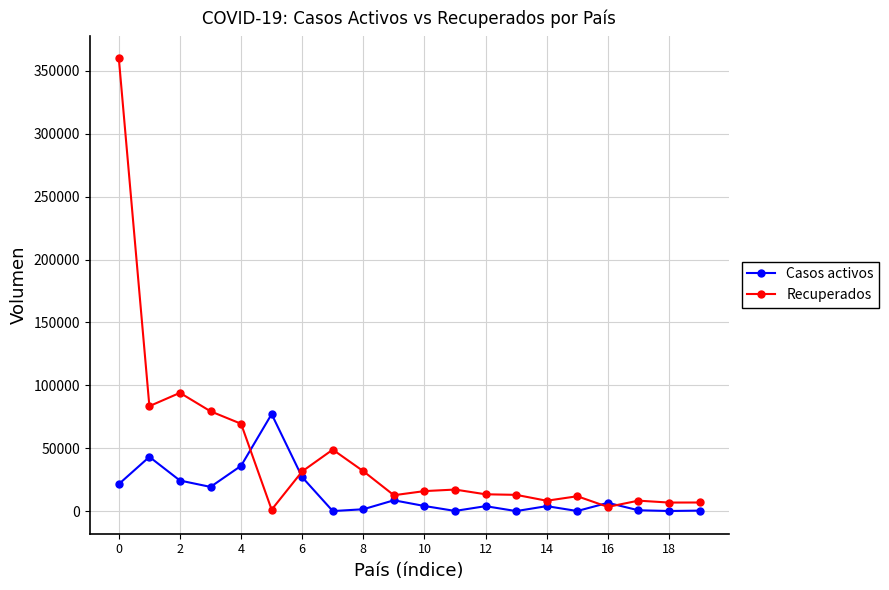

What is the value of the Casos activos point at the 8th from the left?

135